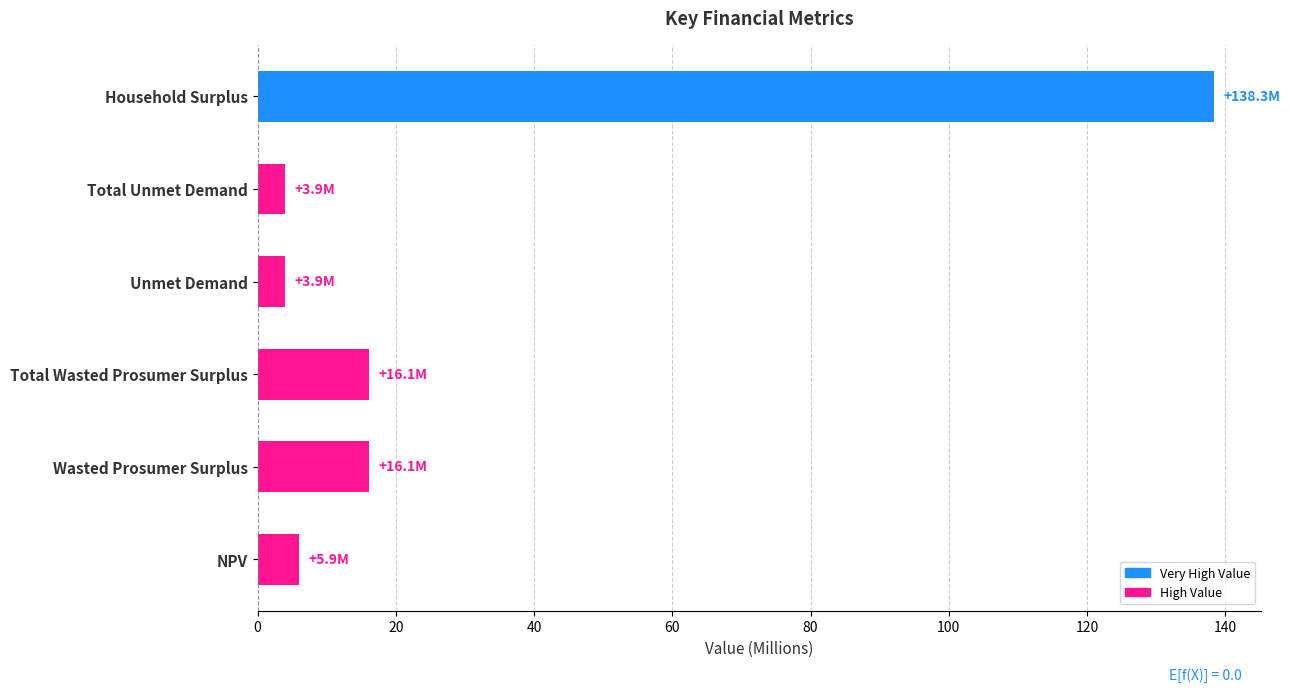

What is the change in value from Total Unmet Demand to Household Surplus?

+134.4